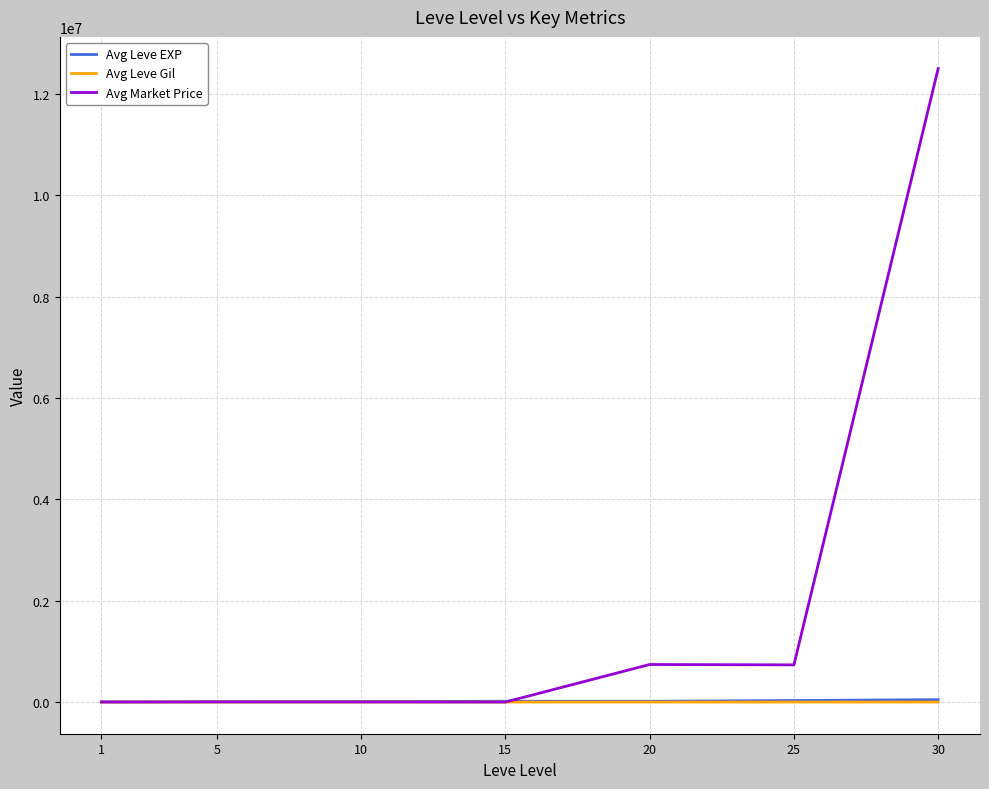

What is the smallest value displayed?

149.3